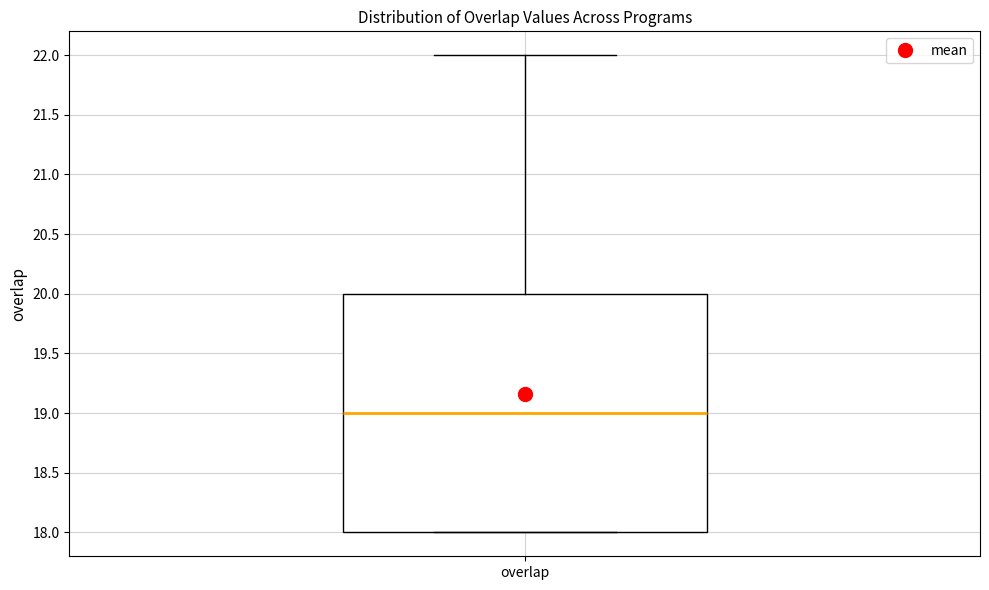

Transcribe this box plot: give where the median line is, the range the box spans, and where the two whiskers end, as read against the y-axis. The values are not printed on the chart, so give them approximately, as read against the axis.

median 19, box 18 to 20, whiskers 18 to 22